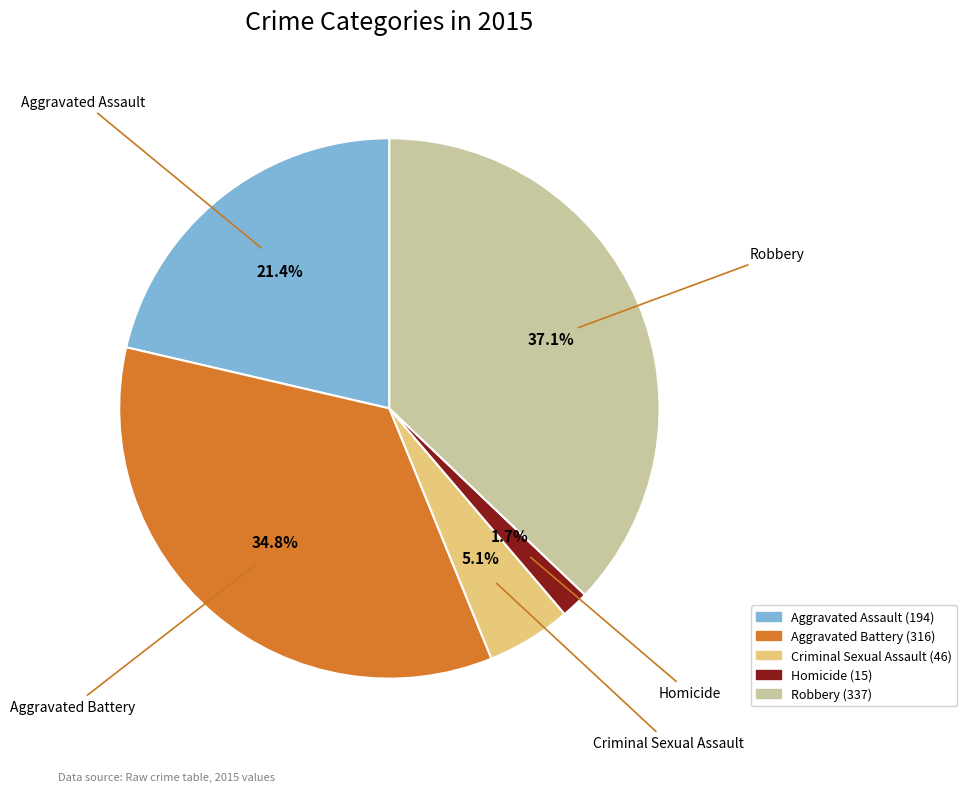

How many segments does this pie chart have?

5